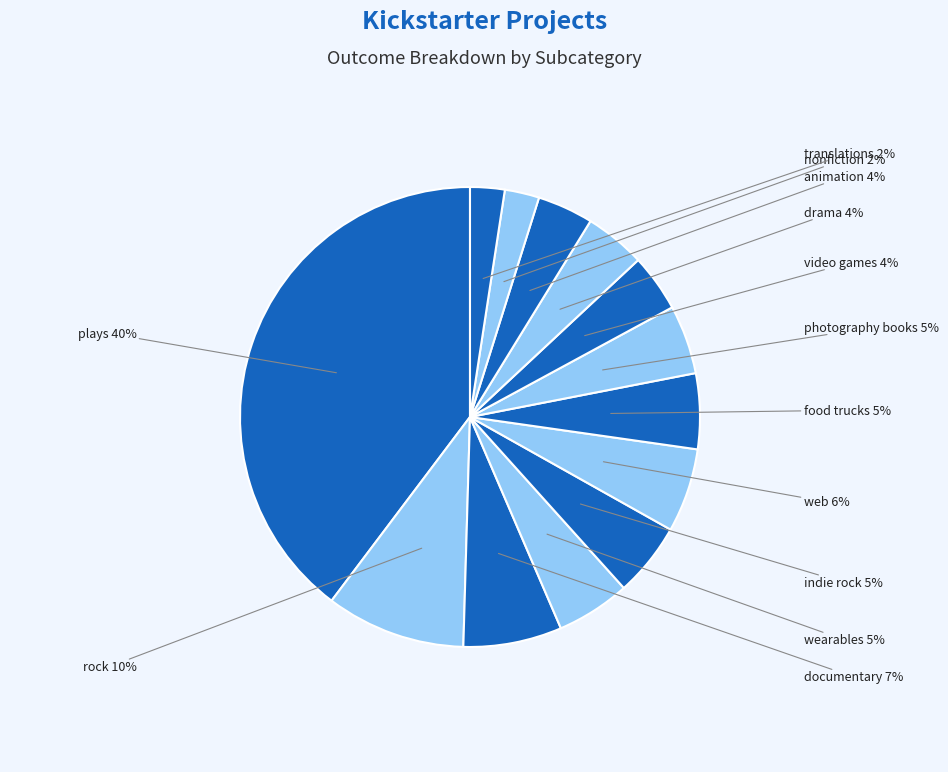

To the nearest percent, what portion does drama represent?

4%